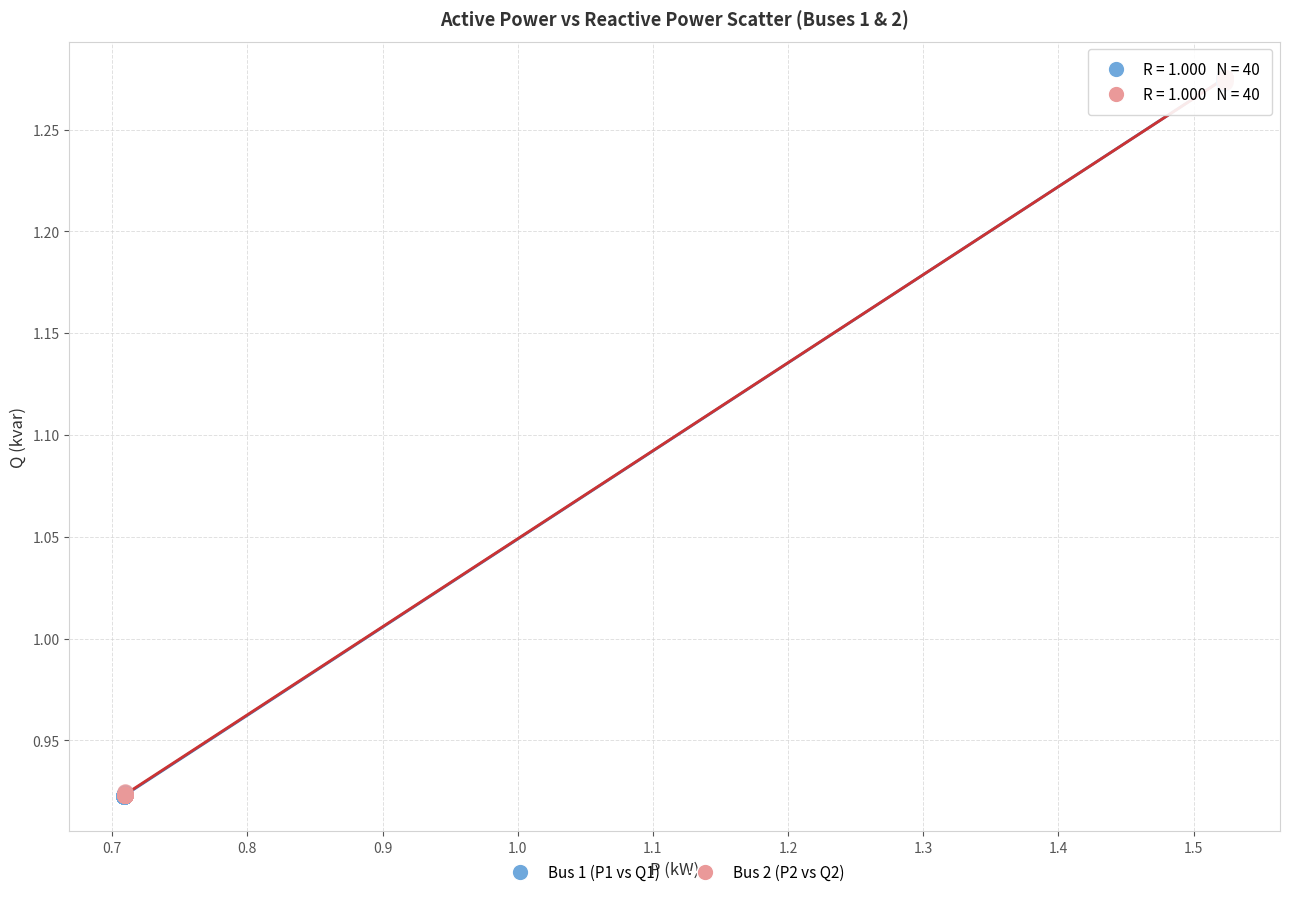

Which series has the largest Y range (max minus min)?

Bus 1 (P1 vs Q1)